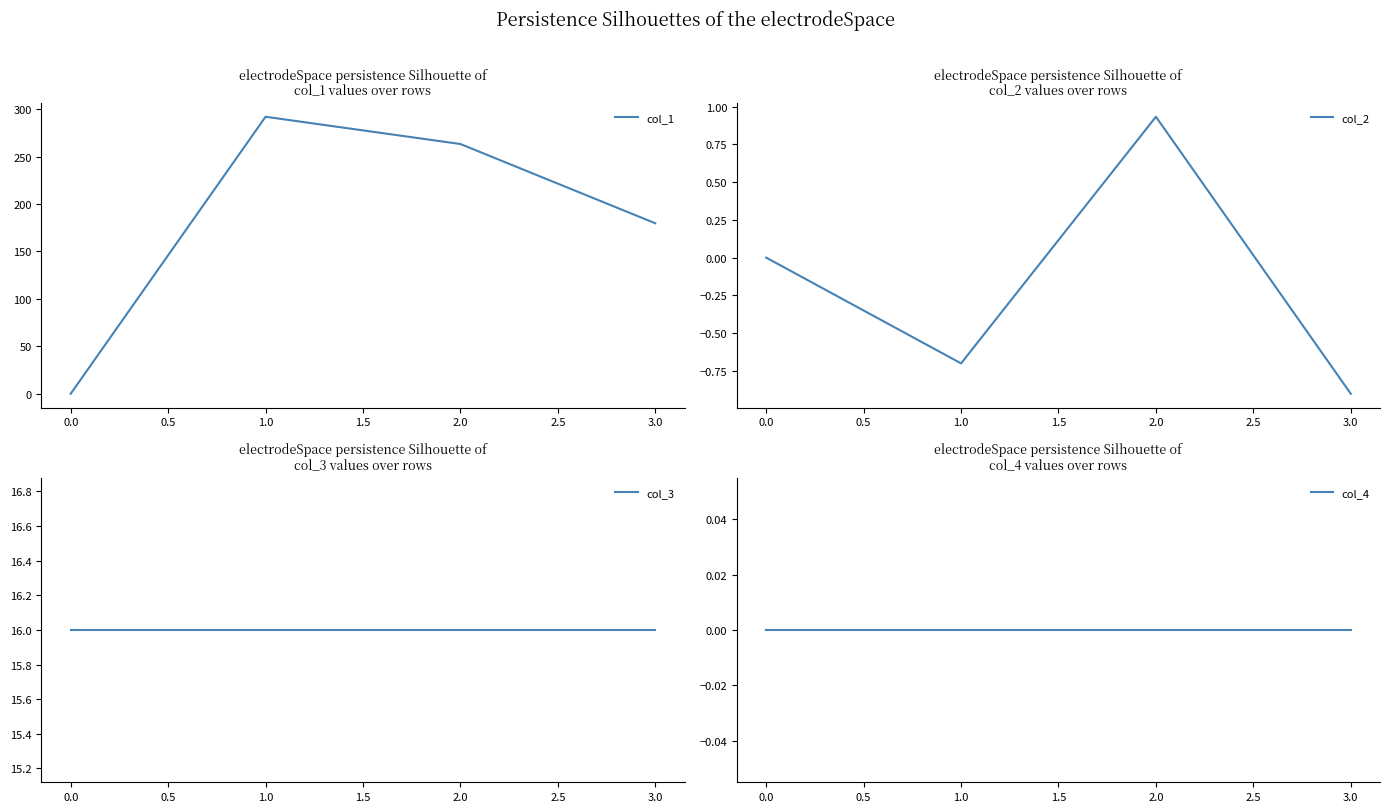

How many series are shown in this chart?

4